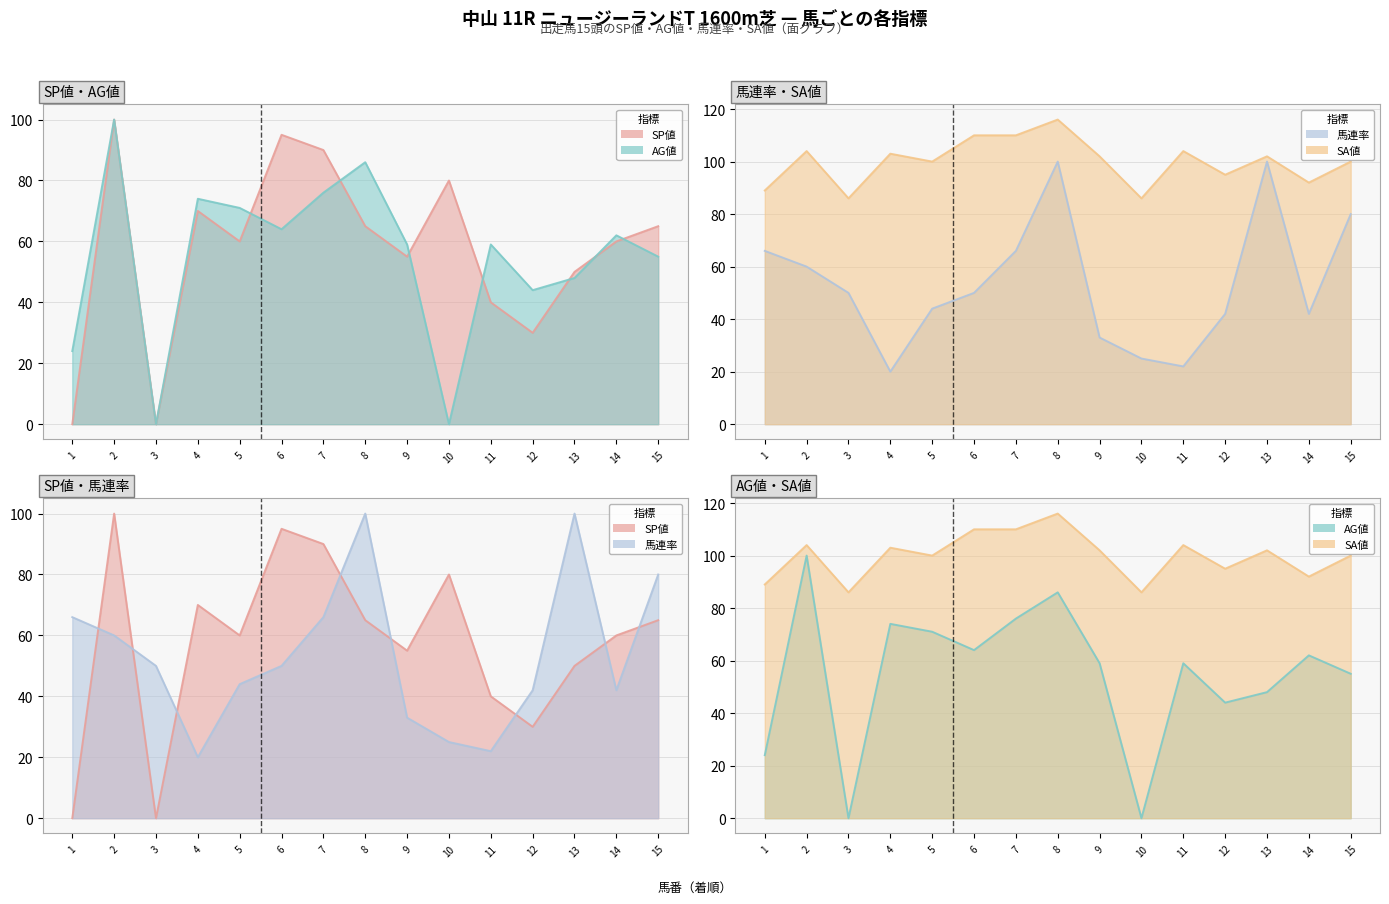

What are all the series names shown in the legend?

SP値 (line), AG値 (line), 馬連率 (line), SA値 (line)